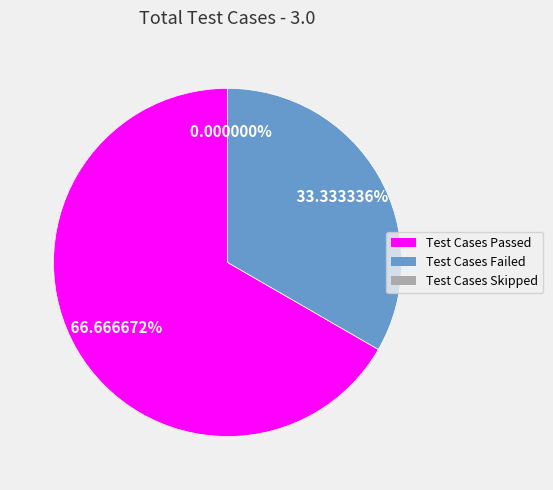

Combined, do Test Cases Failed and Test Cases Skipped account for over 50%?

No